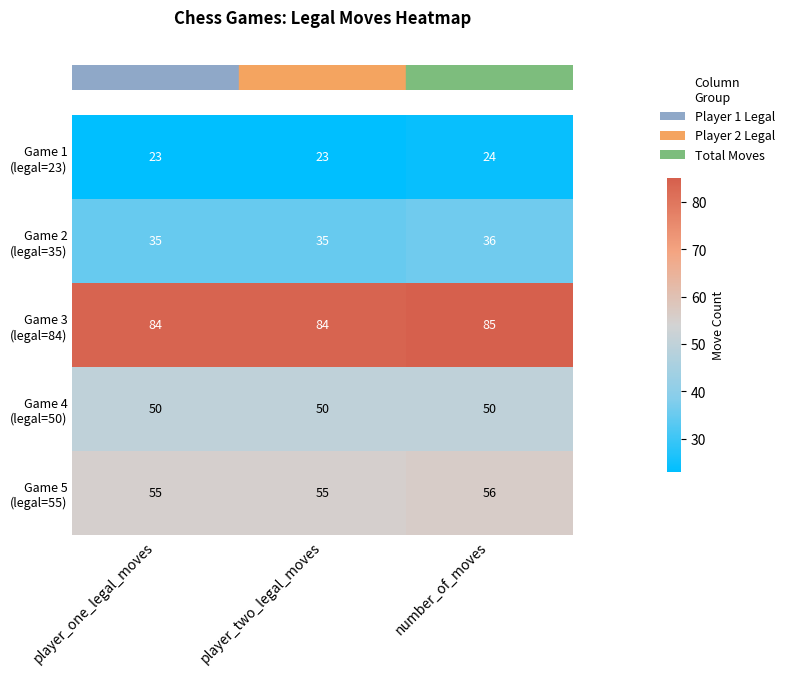

At which category is the sum across all series the highest?

number_of_moves